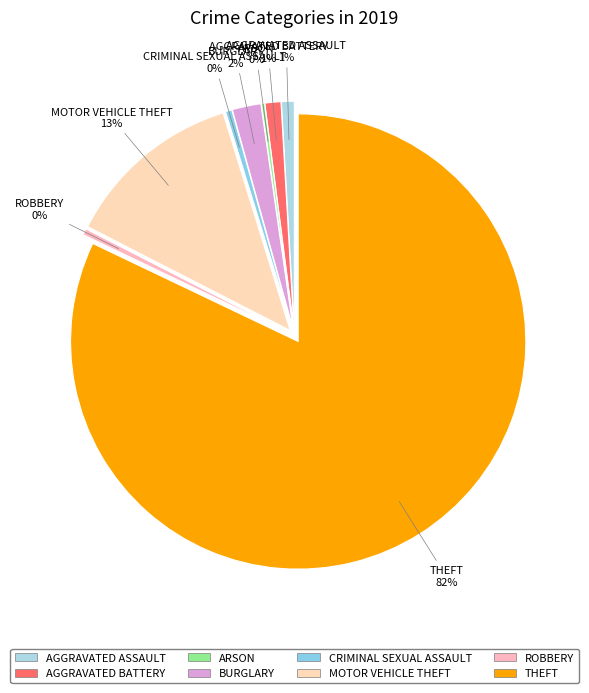

Which has a higher value, Burglary or Aggravated Battery?

Burglary